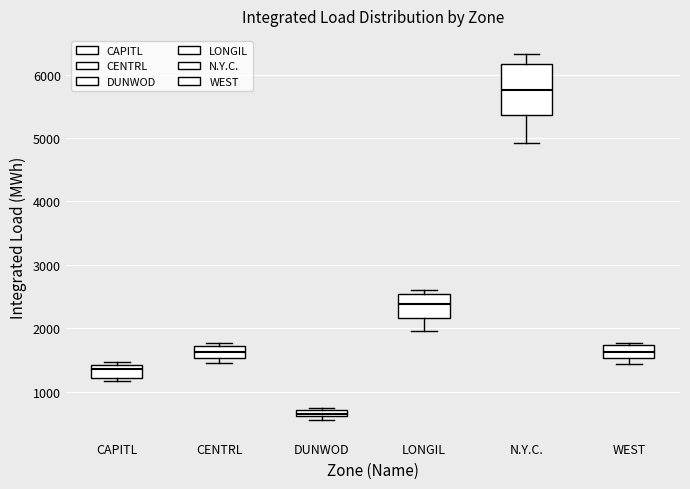

Which box's median line is the lowest?

DUNWOD